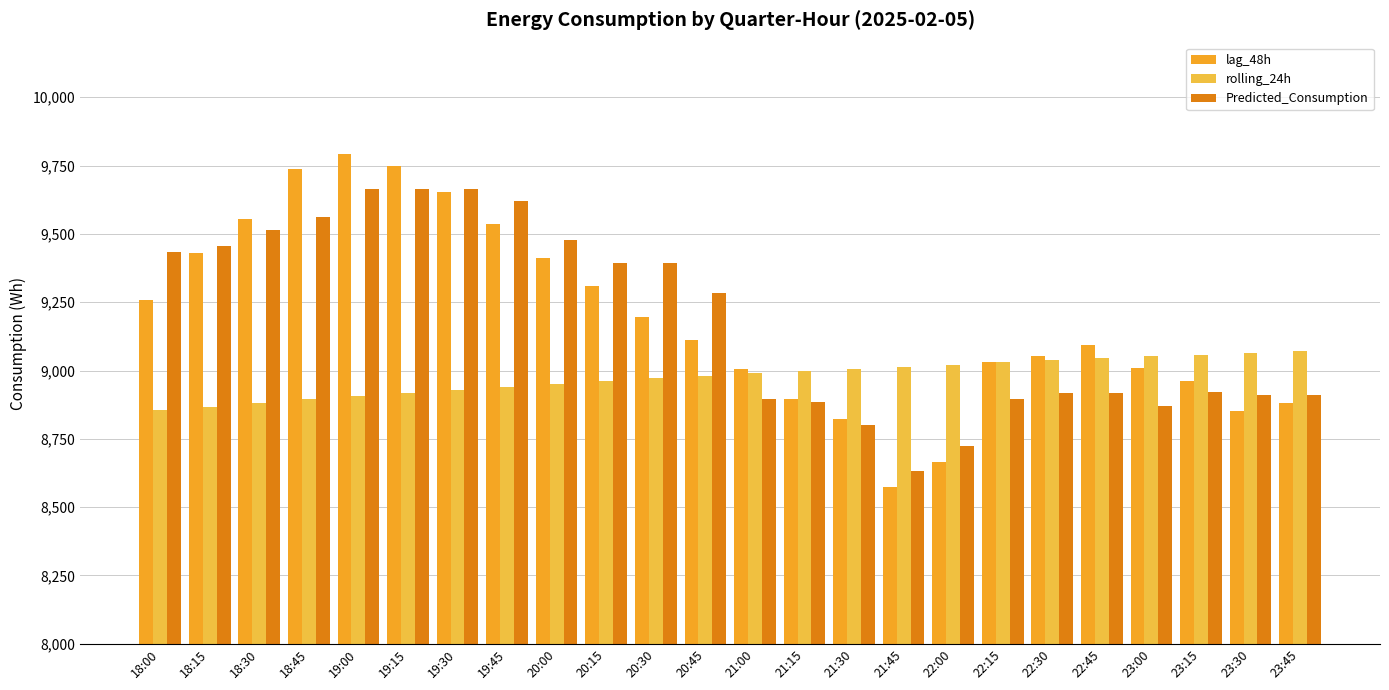

What is the label of the 16th bar from the left?

21:45